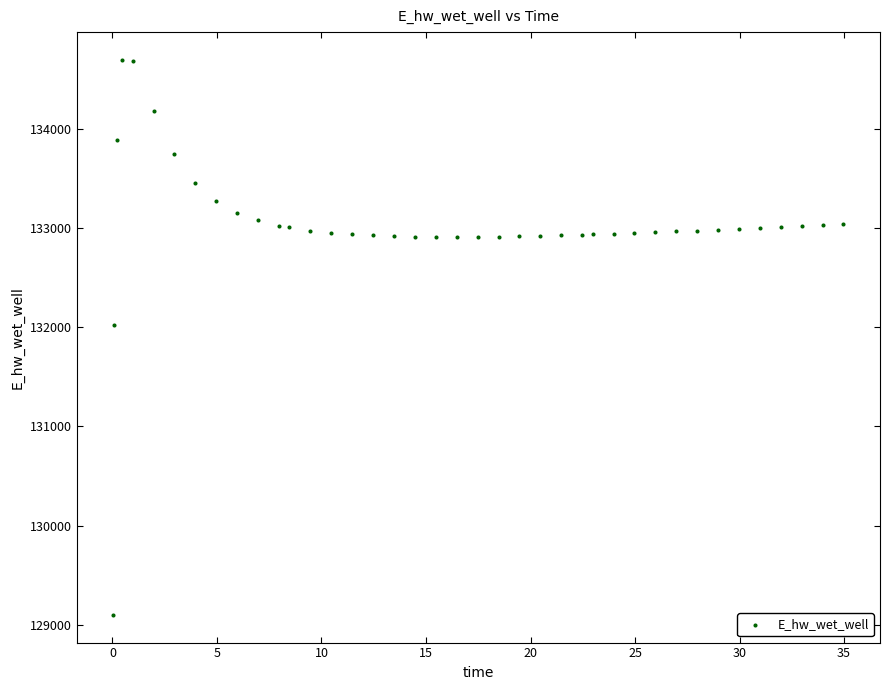

What is the range of Y values (max minus min)?

5604.2